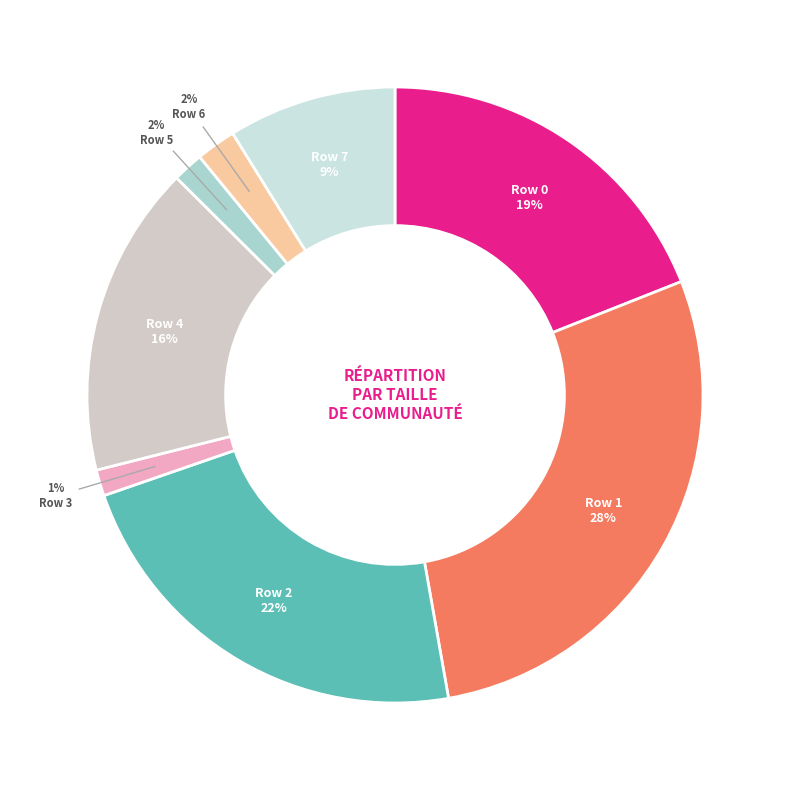

Rank the categories by value from lowest to highest.

Row 3, Row 5, Row 6, Row 7, Row 4, Row 0, Row 2, Row 1